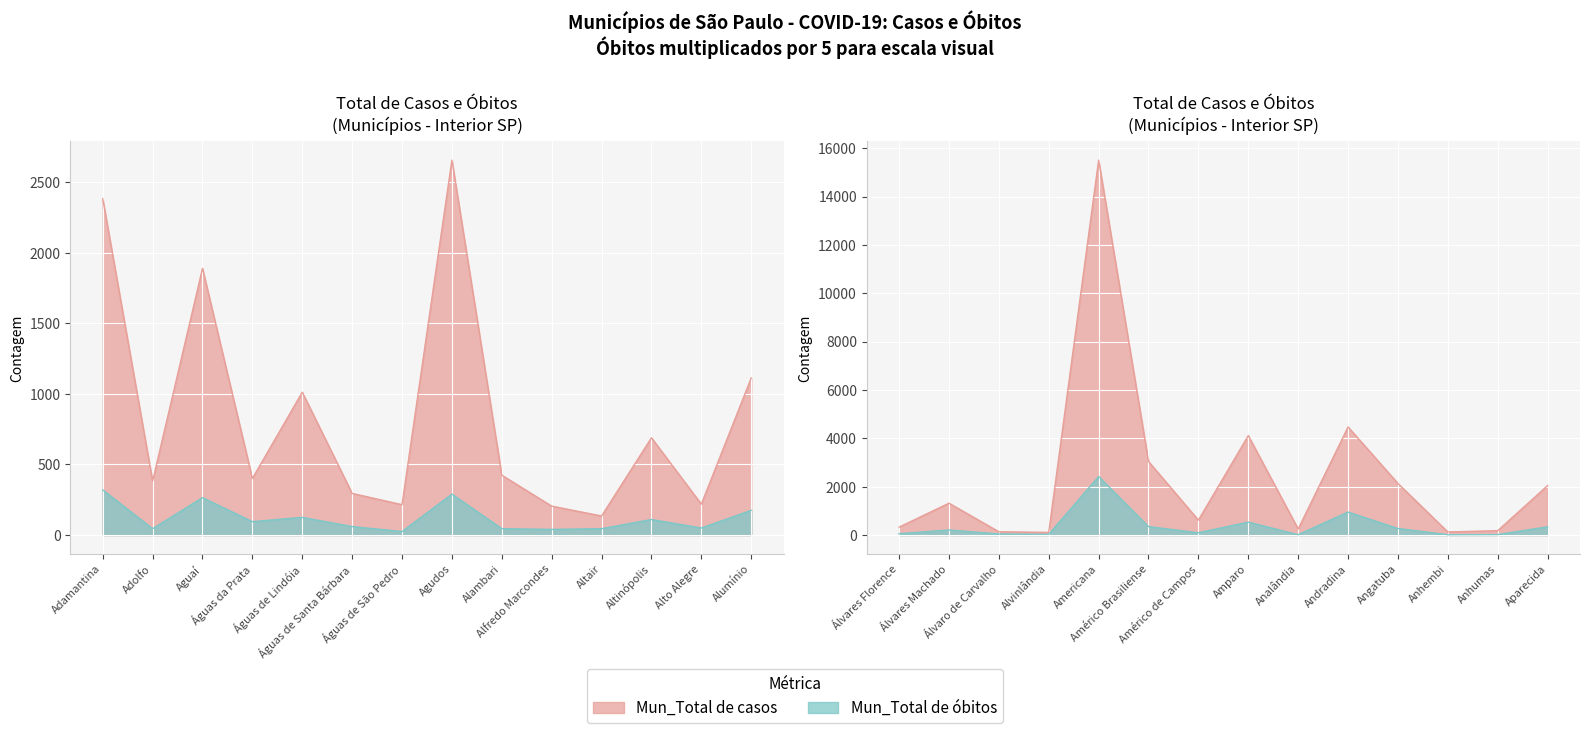

Which series changed the most between Adamantina and Aguaí?

Mun_Total de casos